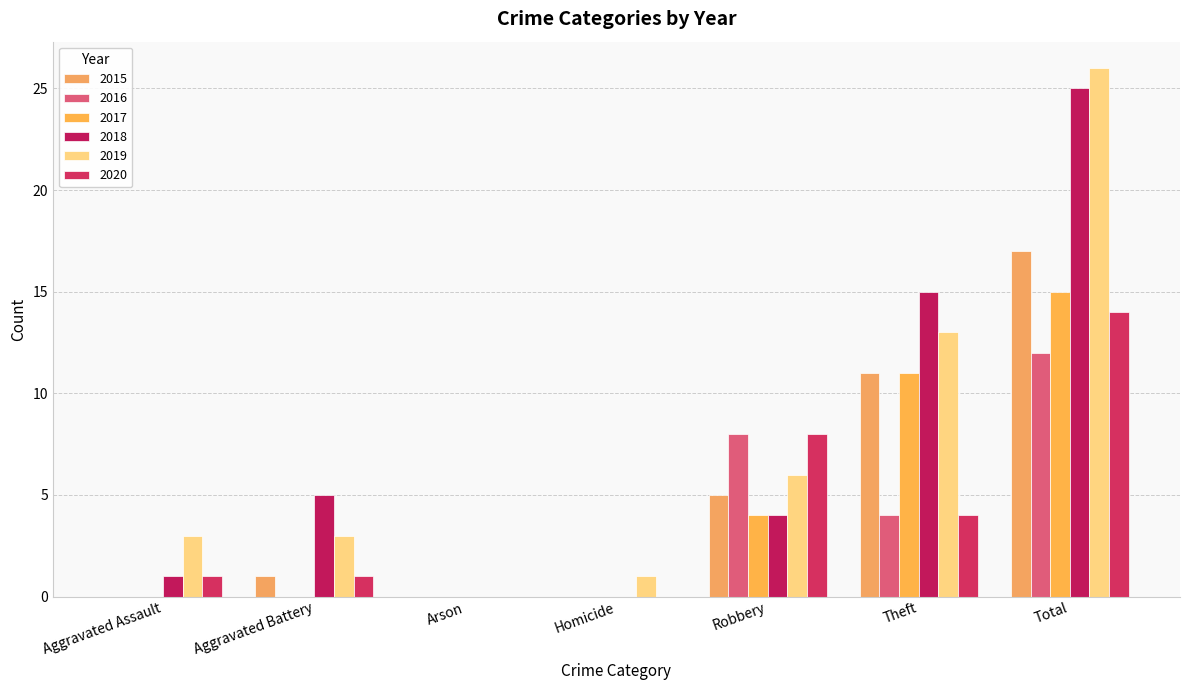

How many 2017 values are between 0 and 11?

6